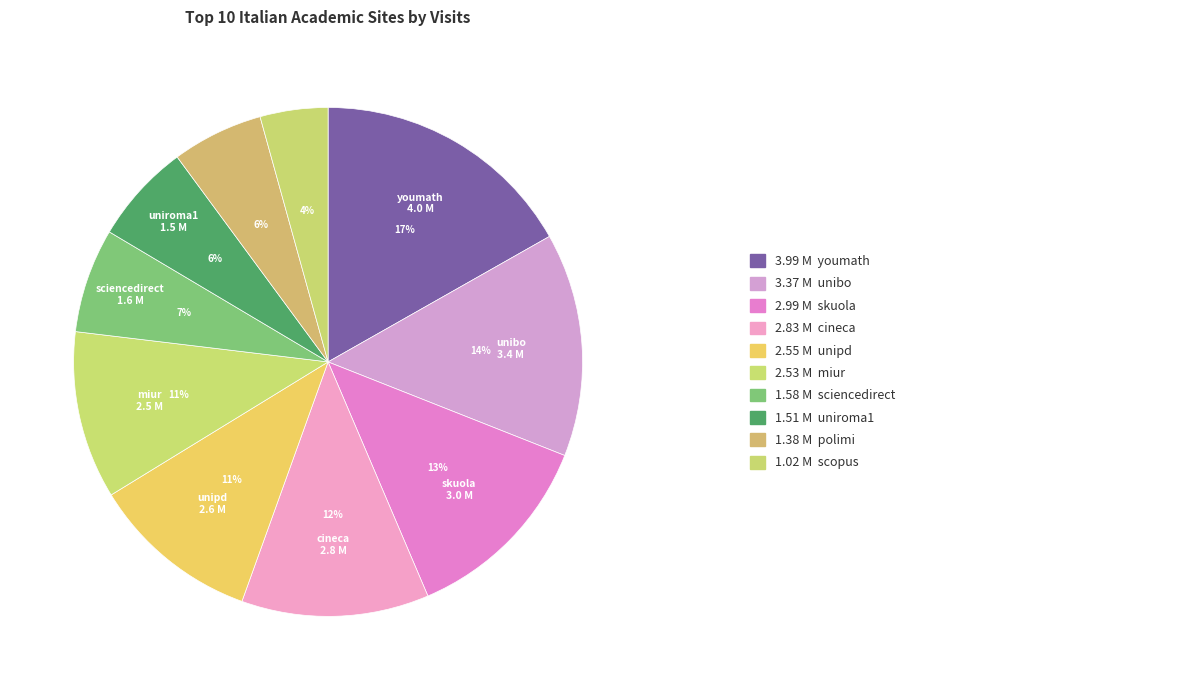

Count the number of slices in the pie.

10